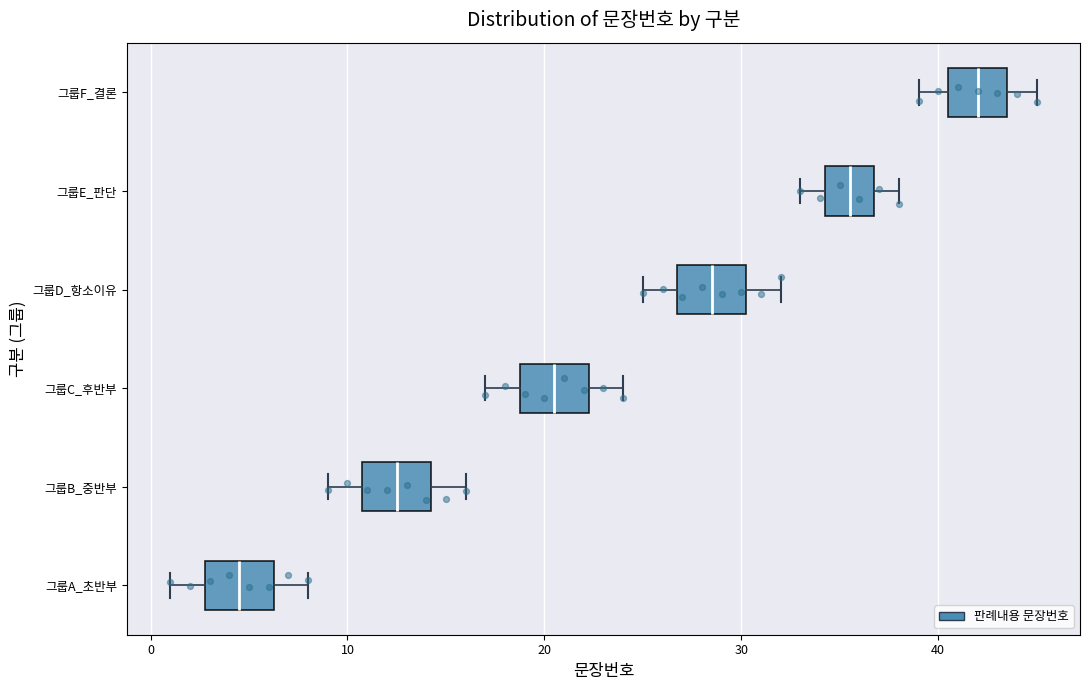

Reading bottom to top, read every box against the x-axis: the position of its median line, the range the box covers, and the ends of its whiskers. The values are not printed on the chart, so give them approximately, as read against the axis.

그룹A_초반부: median 5, box 3 to 6, whiskers 1 to 8
그룹B_중반부: median 13, box 11 to 14, whiskers 9 to 16
그룹C_후반부: median 21, box 19 to 22, whiskers 17 to 24
그룹D_항소이유: median 29, box 27 to 30, whiskers 25 to 32
그룹E_판단: median 36, box 34 to 37, whiskers 33 to 38
그룹F_결론: median 42, box 41 to 44, whiskers 39 to 45